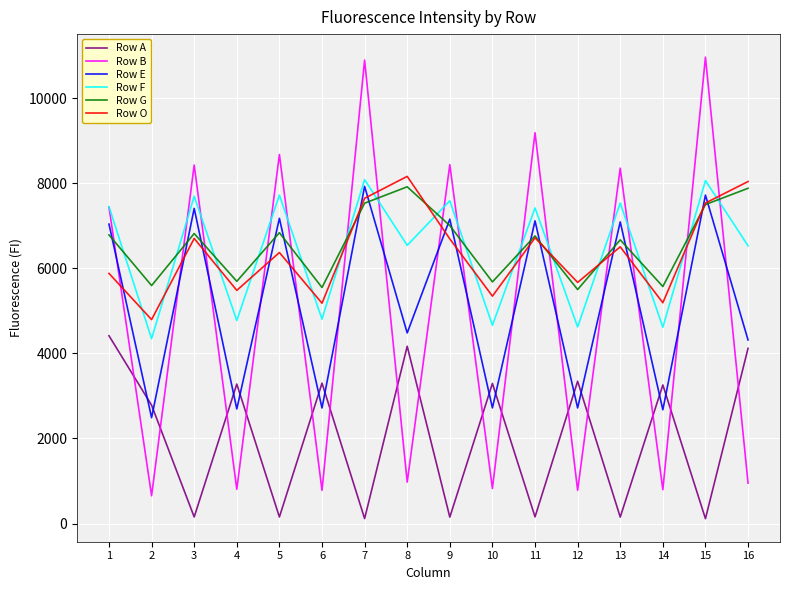

Which series changed the most between 7 and 16?

Row B